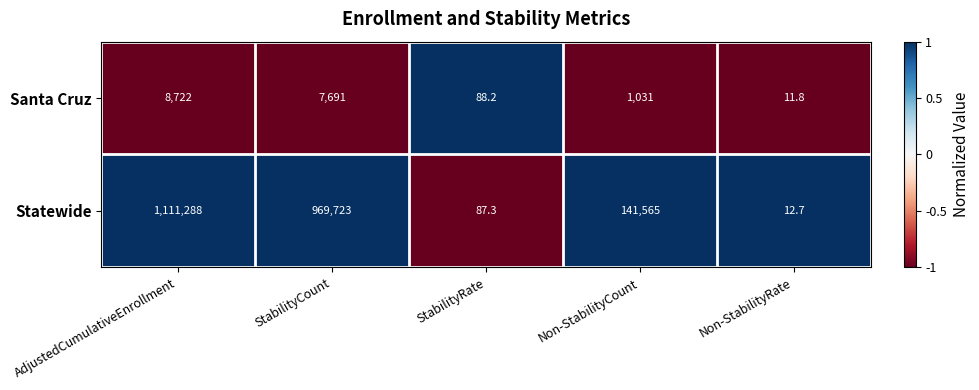

The Statewide series shows 41.6 at StabilityRate. True or false?

False